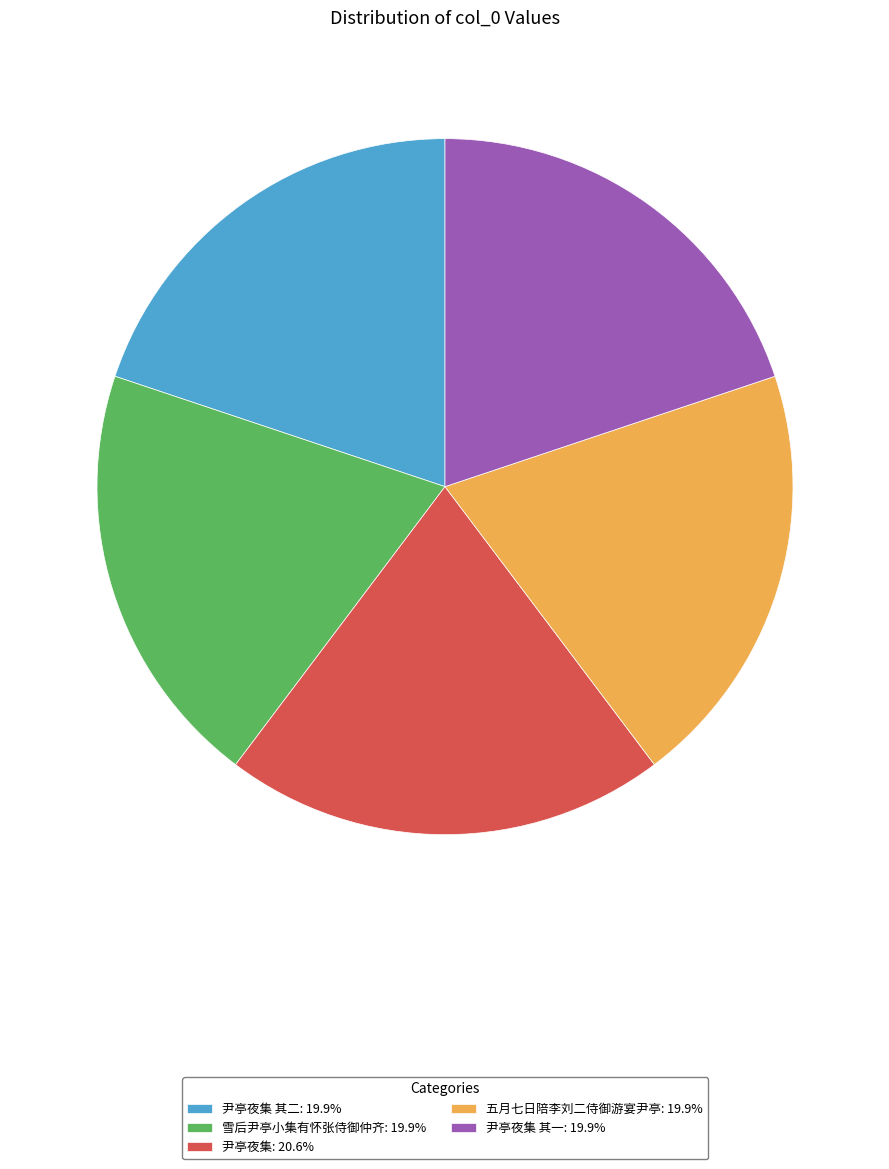

Does any single category account for the majority?

No